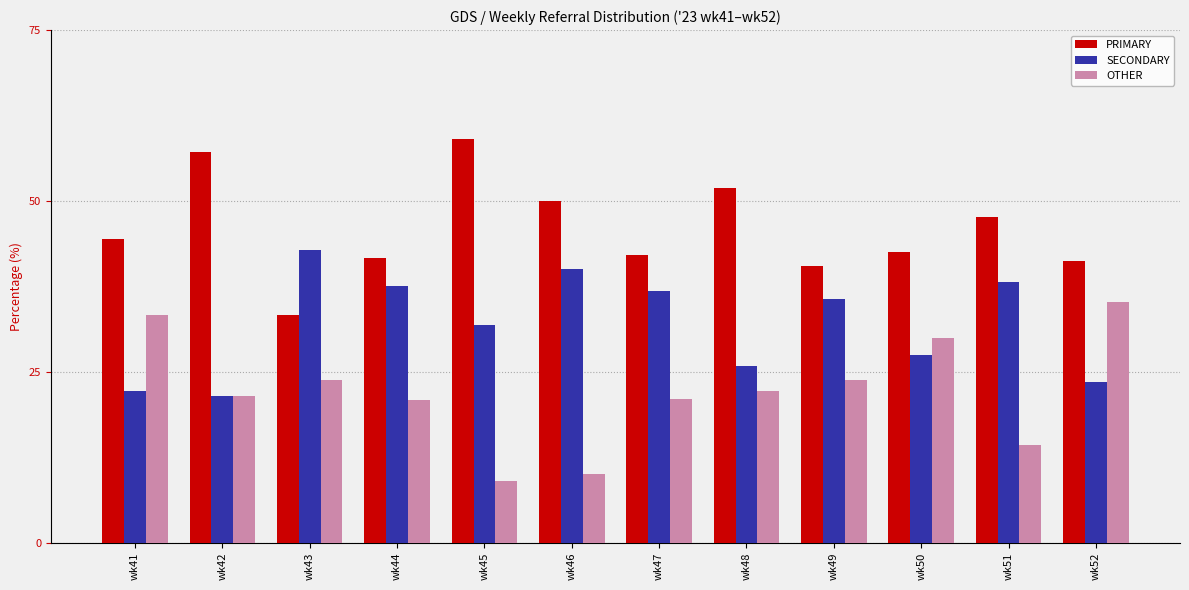

What is the average value of the PRIMARY series?

46.0